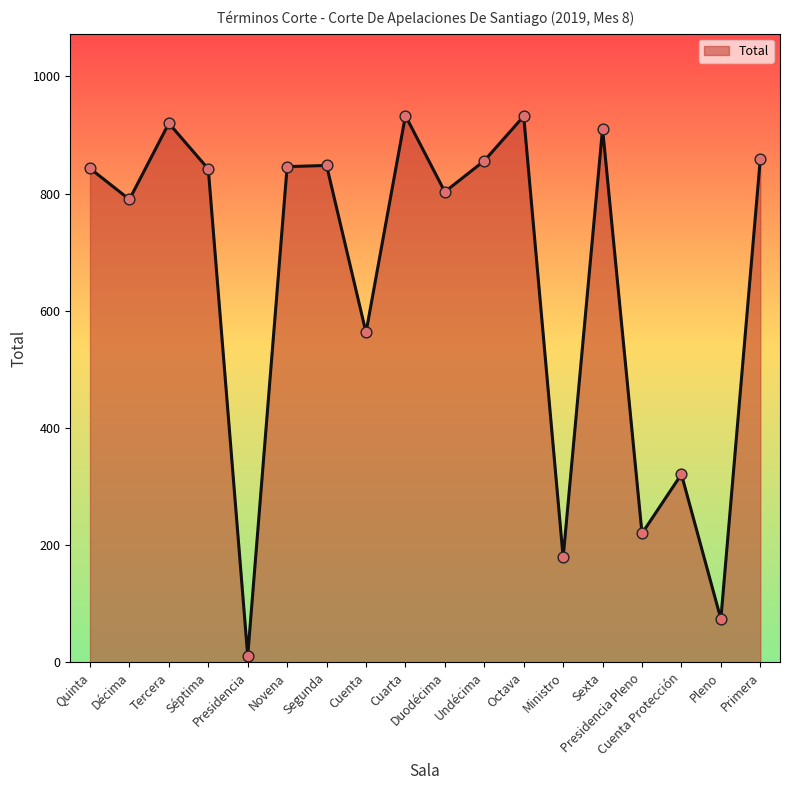

Which has a higher value, Undécima or Pleno?

Undécima